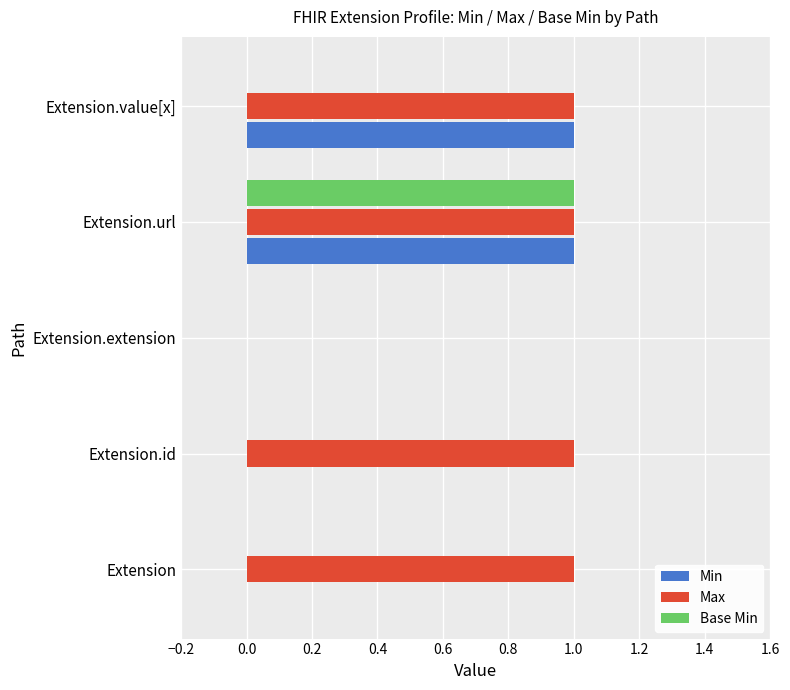

The Base Min series shows 0 at Extension.id. True or false?

True